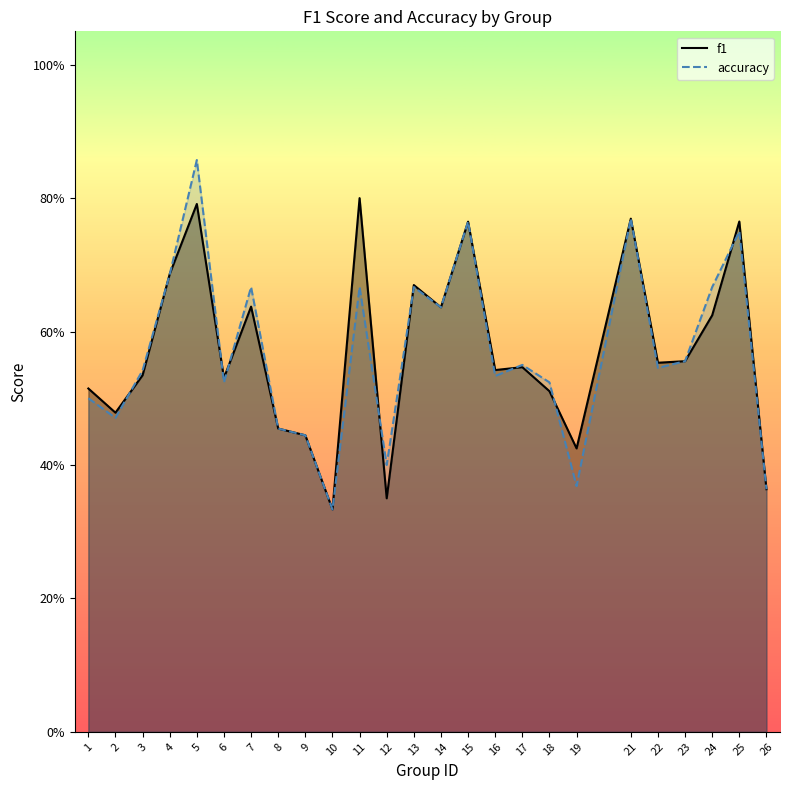

At which category does the chart reach its minimum across all series?

10